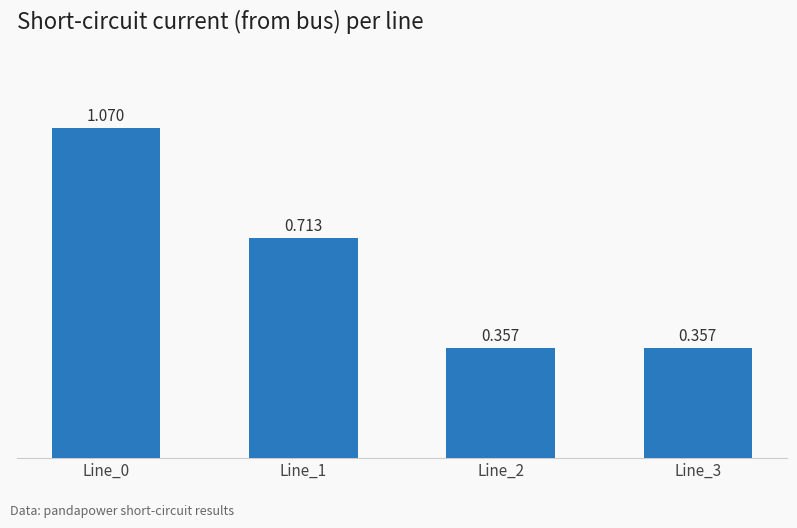

Are the bars horizontal?

No